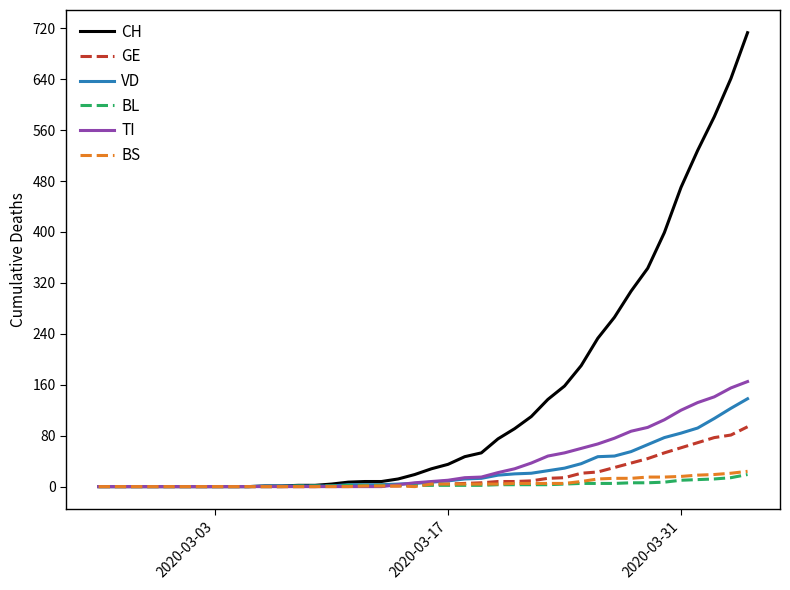

What is the highest value of the BS series?

24